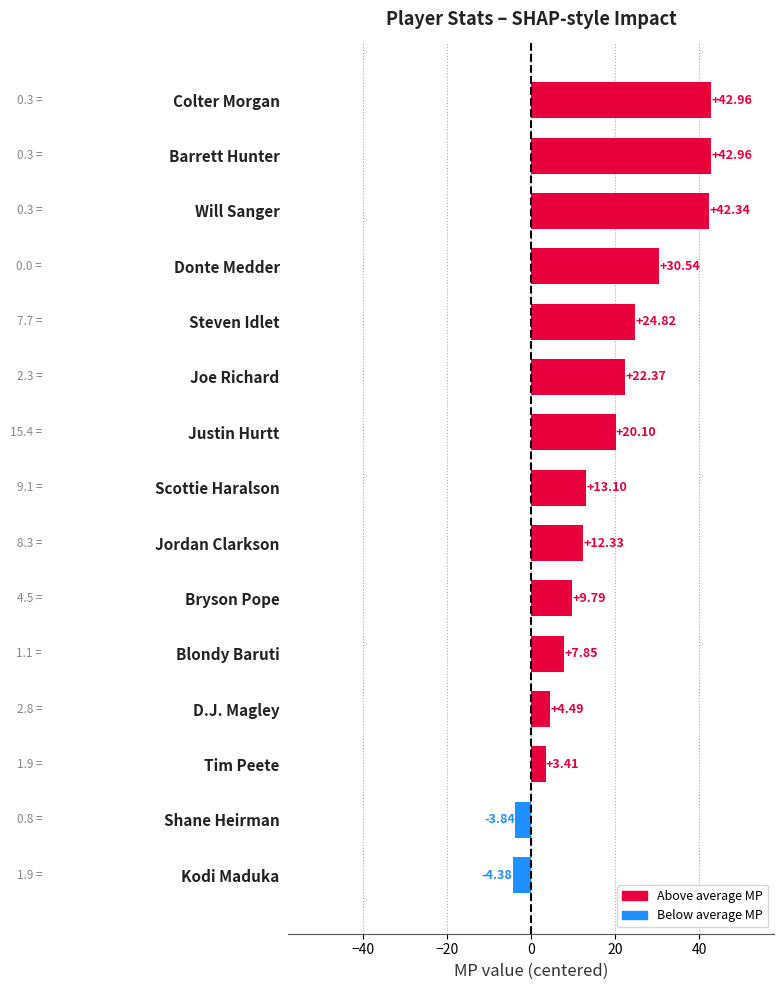

Are the bars grouped side by side (vs. stacked)?

No